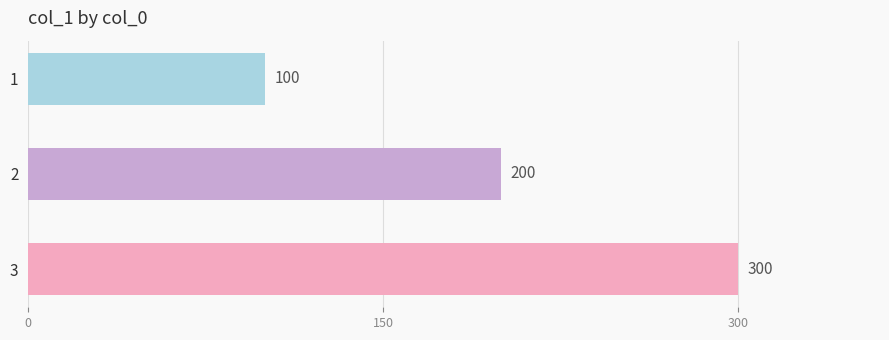

Is it true that the value at 3 is 184?

False